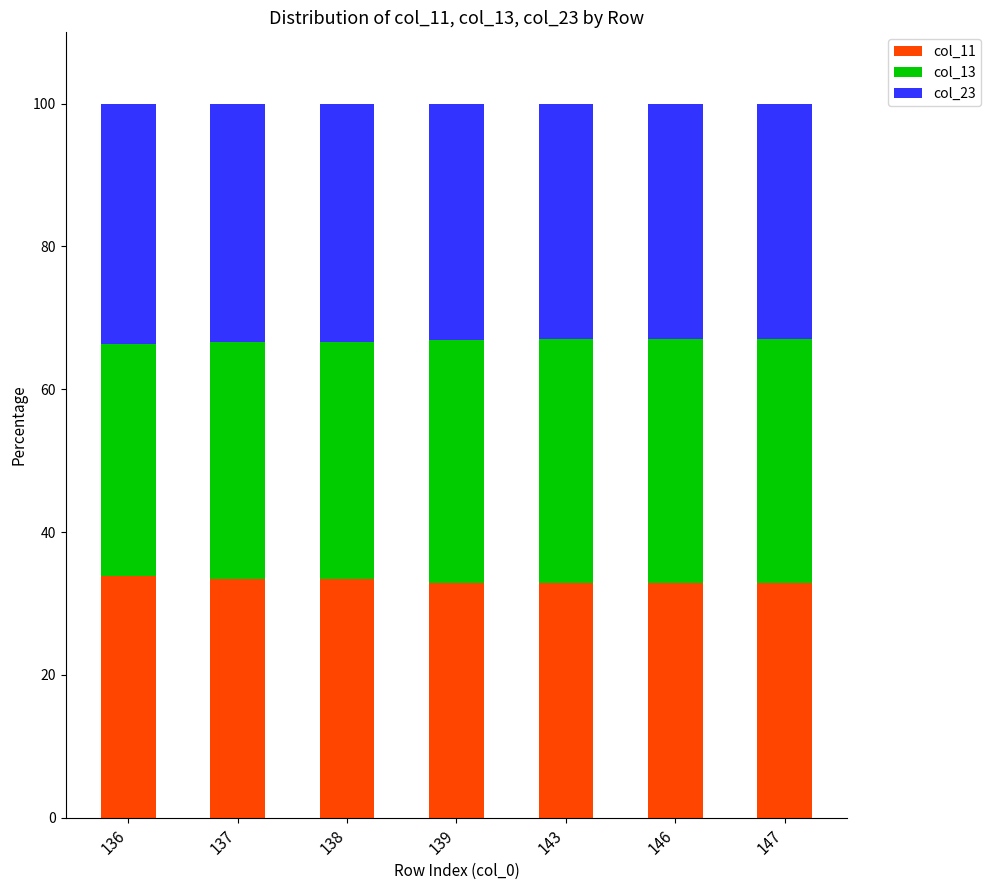

Are the bars horizontal?

No